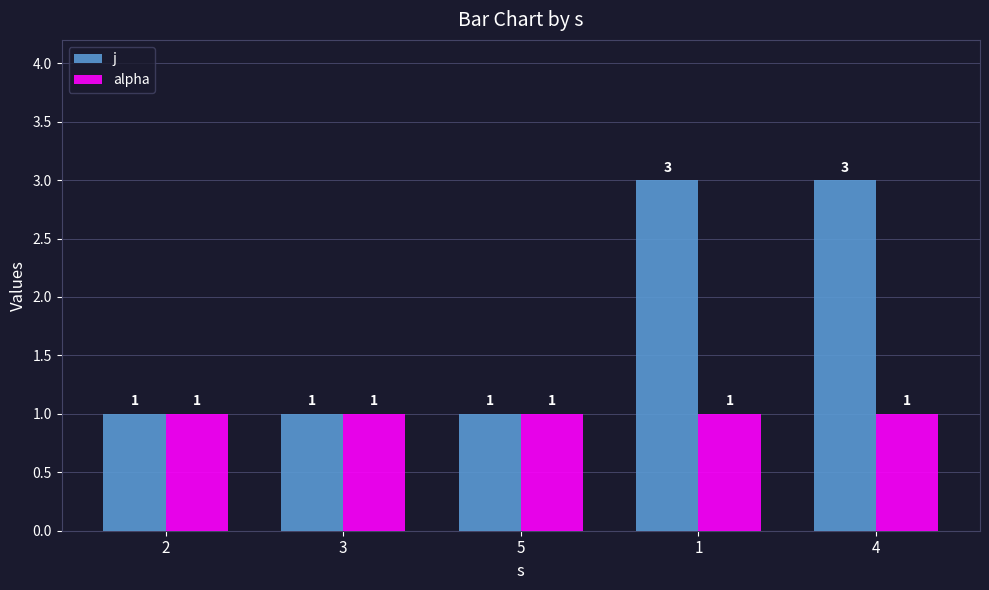

Count the j values in the range 1 to 3.

5